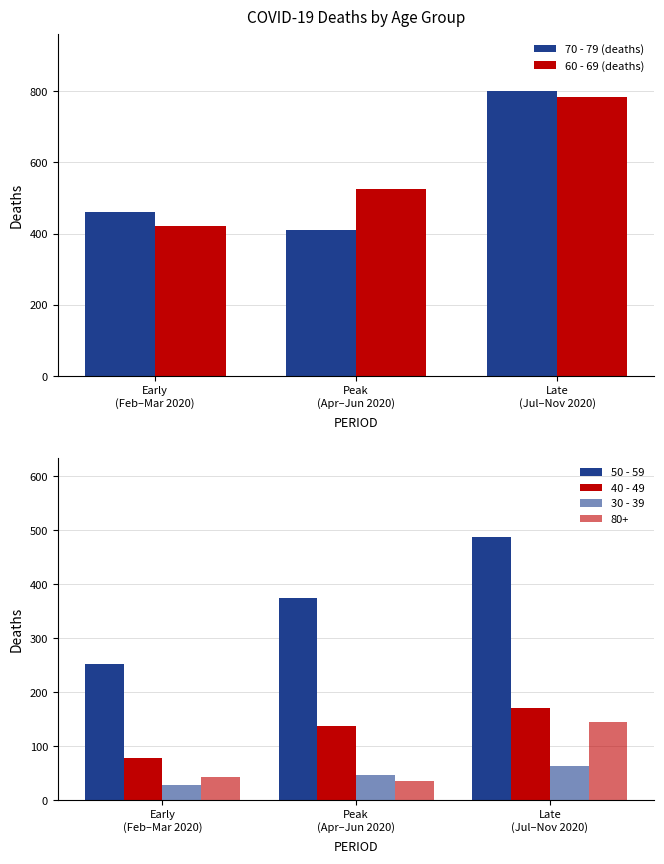

Rank the series by their maximum value, from lowest to highest.

30 - 39, 40 - 49, 50 - 59, 60 - 69 (deaths), 70 - 79 (deaths)